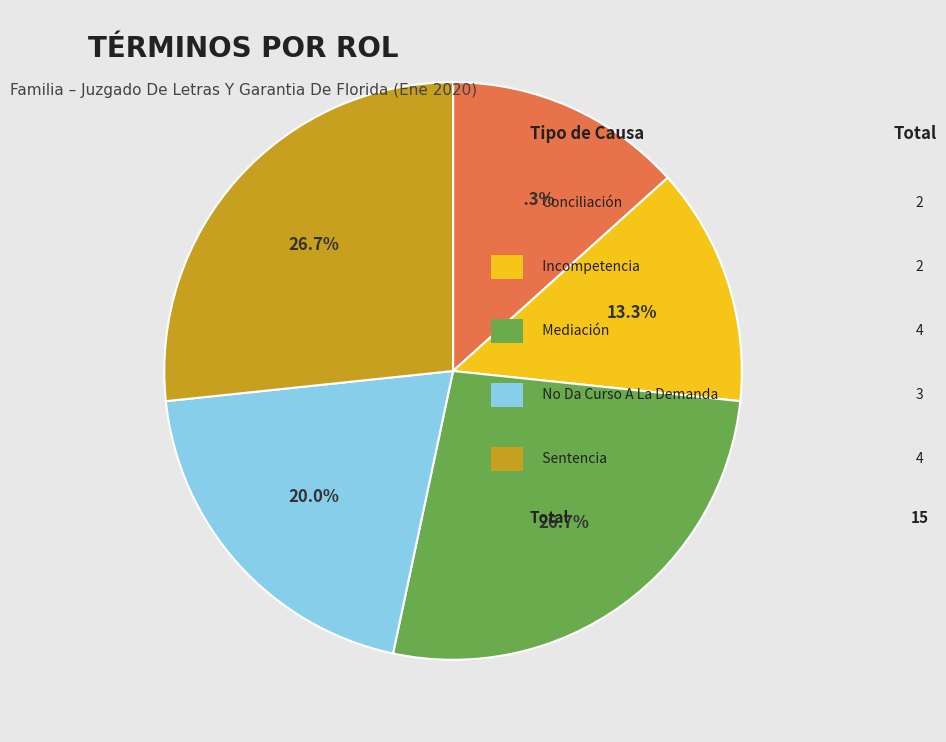

Is there a majority slice in this chart?

No